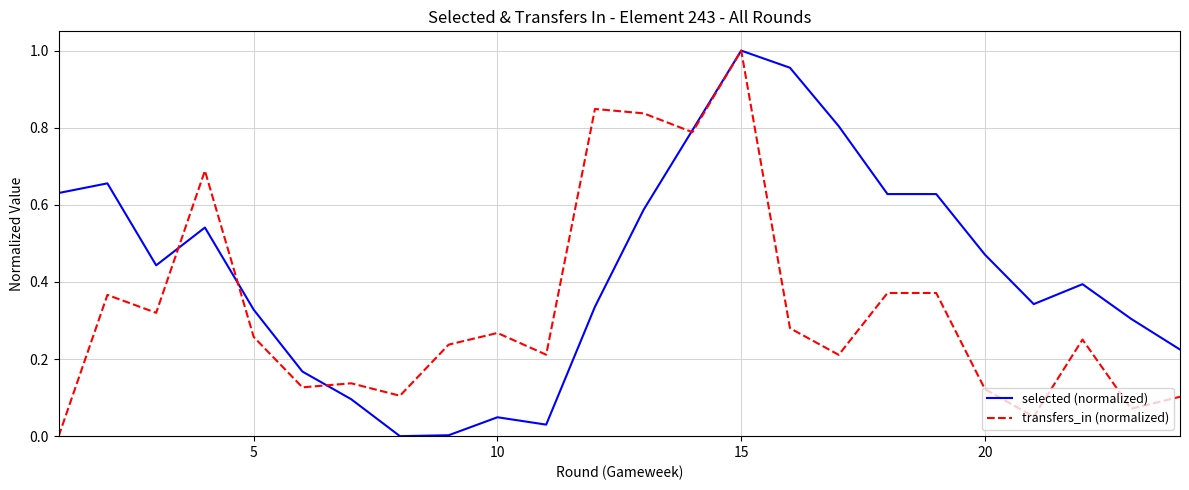

List the series in order of their overall mean, highest first.

selected (normalized), transfers_in (normalized)